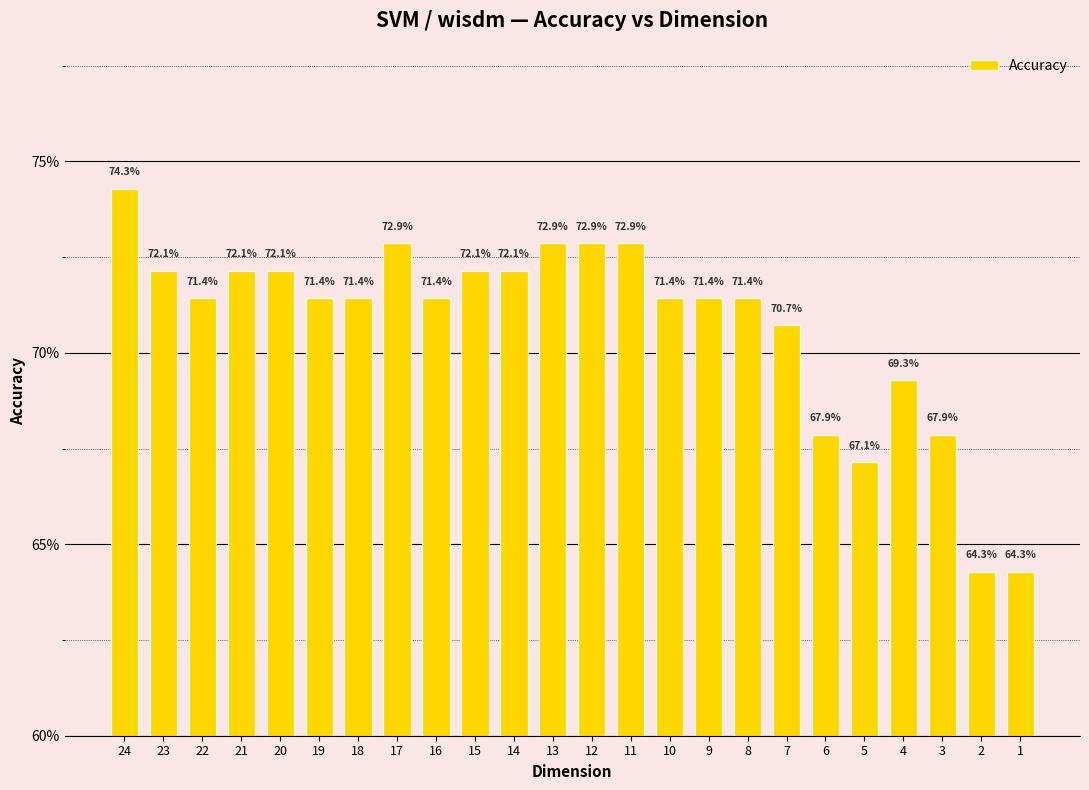

The chart shows a value of 1.2 at 3. True or false?

False